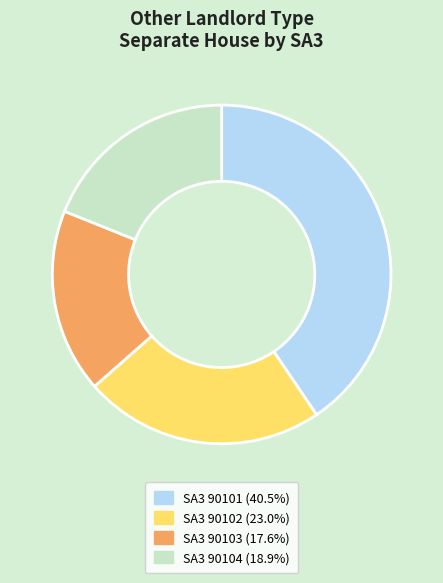

Does any single category account for the majority?

No